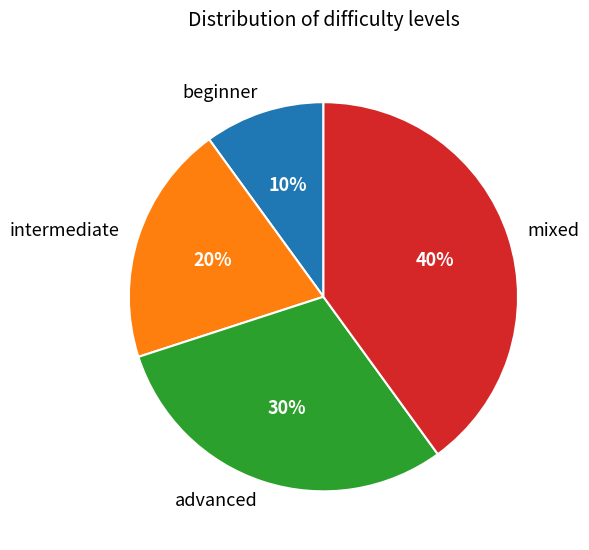

To the nearest percent, what percentage of the pie is beginner?

10%